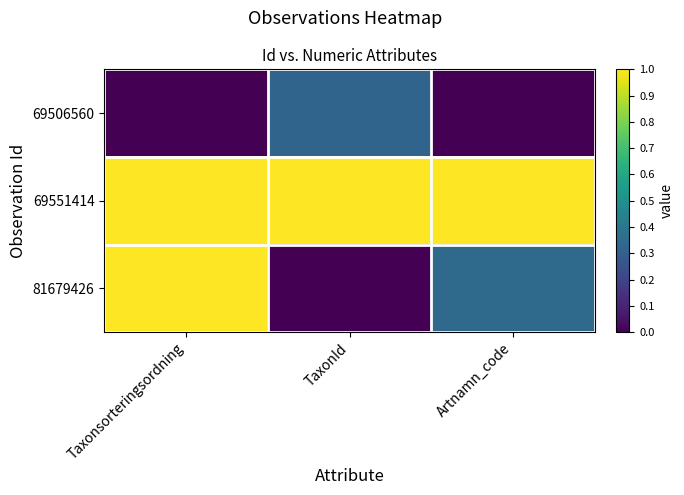

What is the greatest value displayed?

1.0